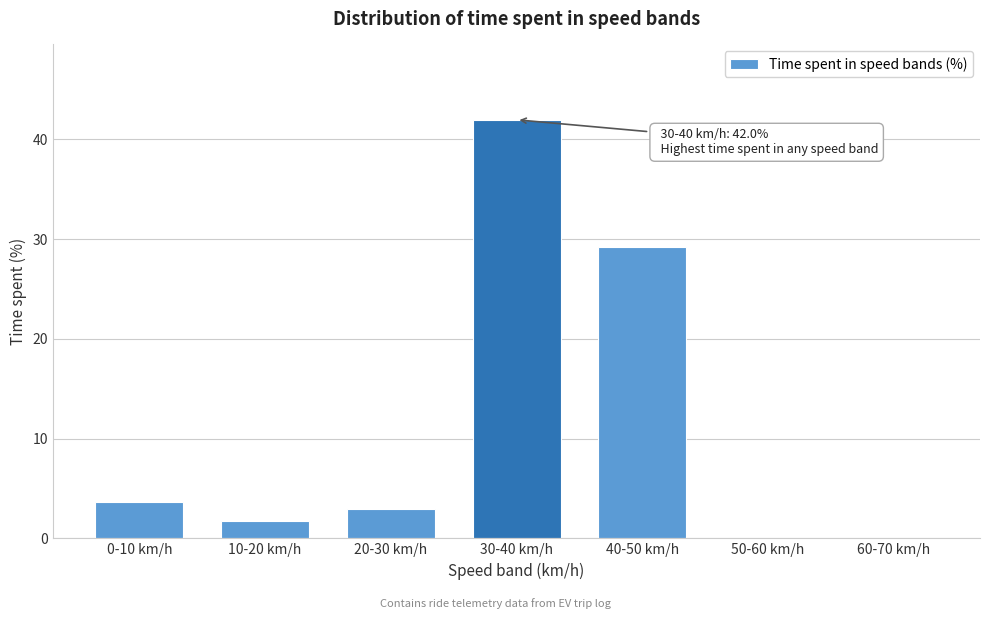

Reading right to left, extract all data points from this chart.

60-70 km/h=0.0	50-60 km/h=0.0	40-50 km/h=29.2	30-40 km/h=42.0	20-30 km/h=2.9	10-20 km/h=1.8	0-10 km/h=3.6